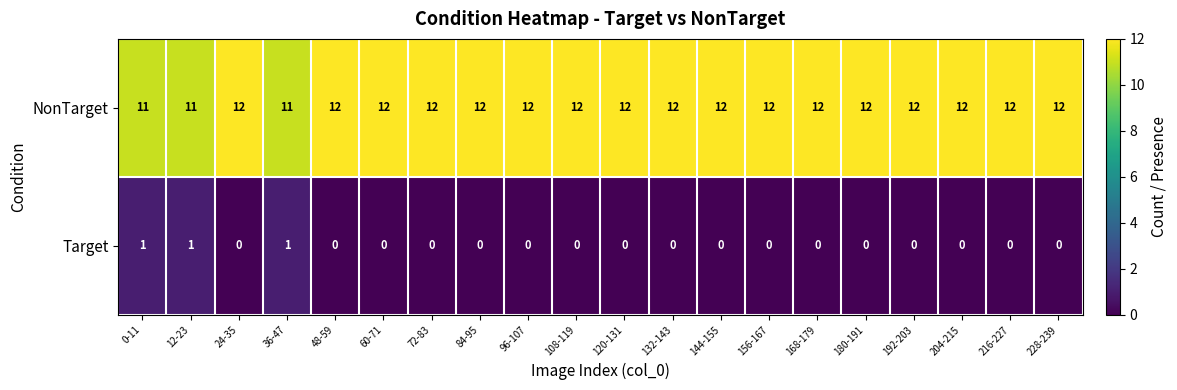

Read the NonTarget value at 216-227.

12